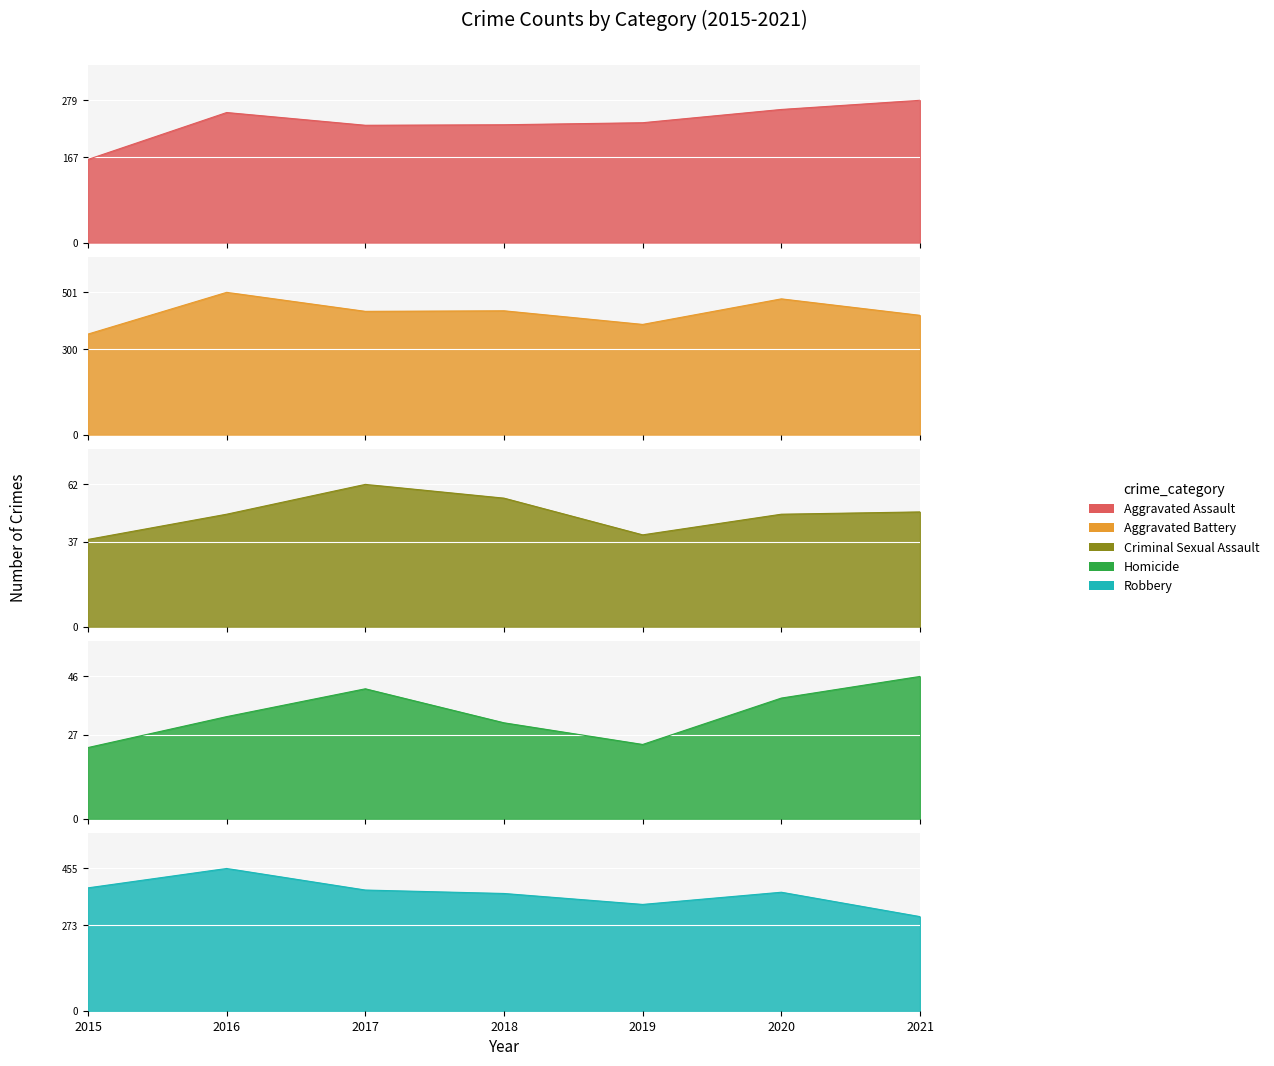

The value of Aggravated Battery at 2020 is 478. True or false?

True